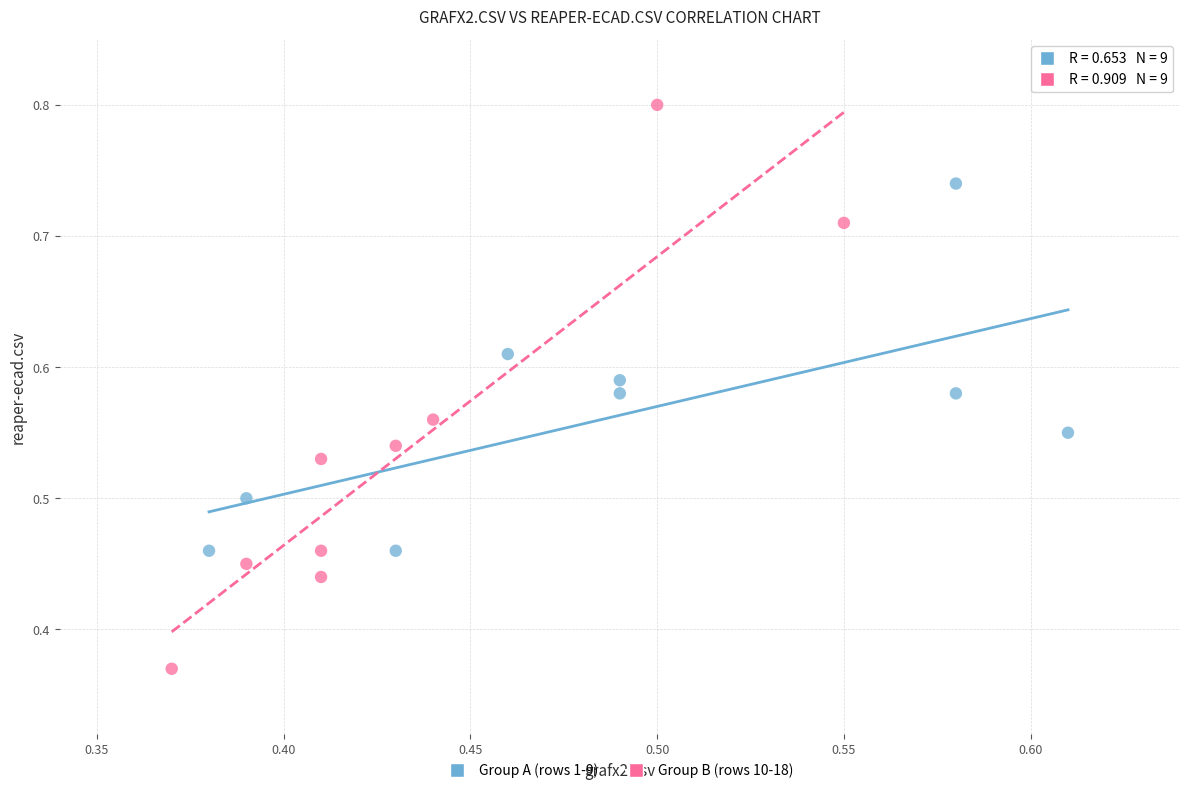

Which series has the widest spread of Y values?

Group B (rows 10-18)